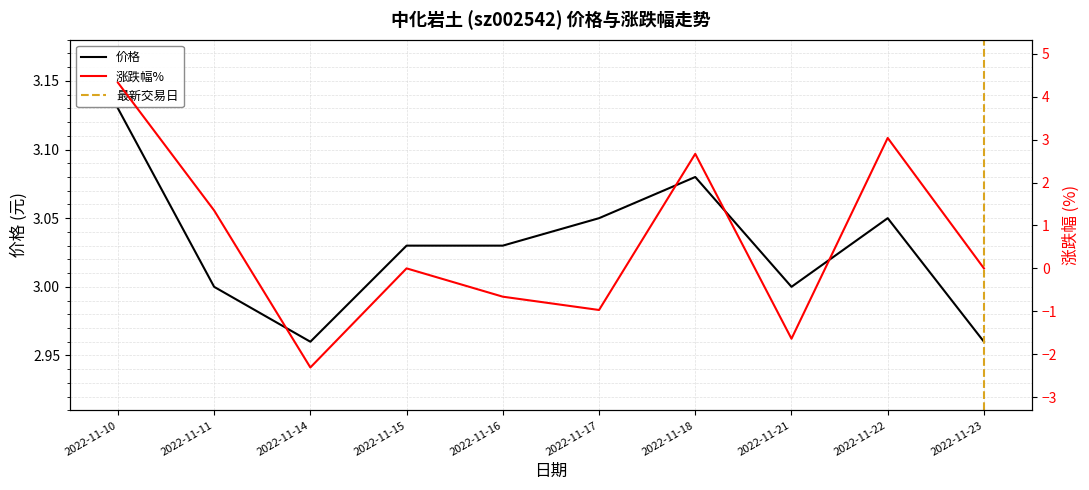

At which category does 涨跌幅% reach its first local peak?

2022-11-15